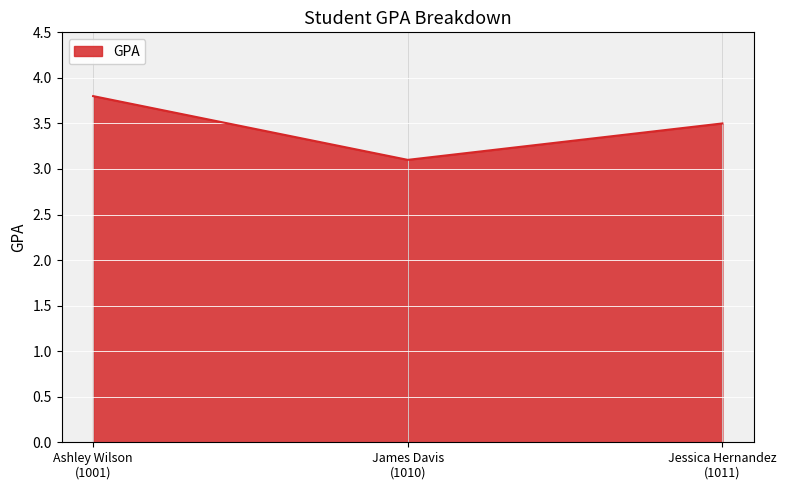

Which label corresponds to the largest value in the chart?

Ashley Wilson
(1001)